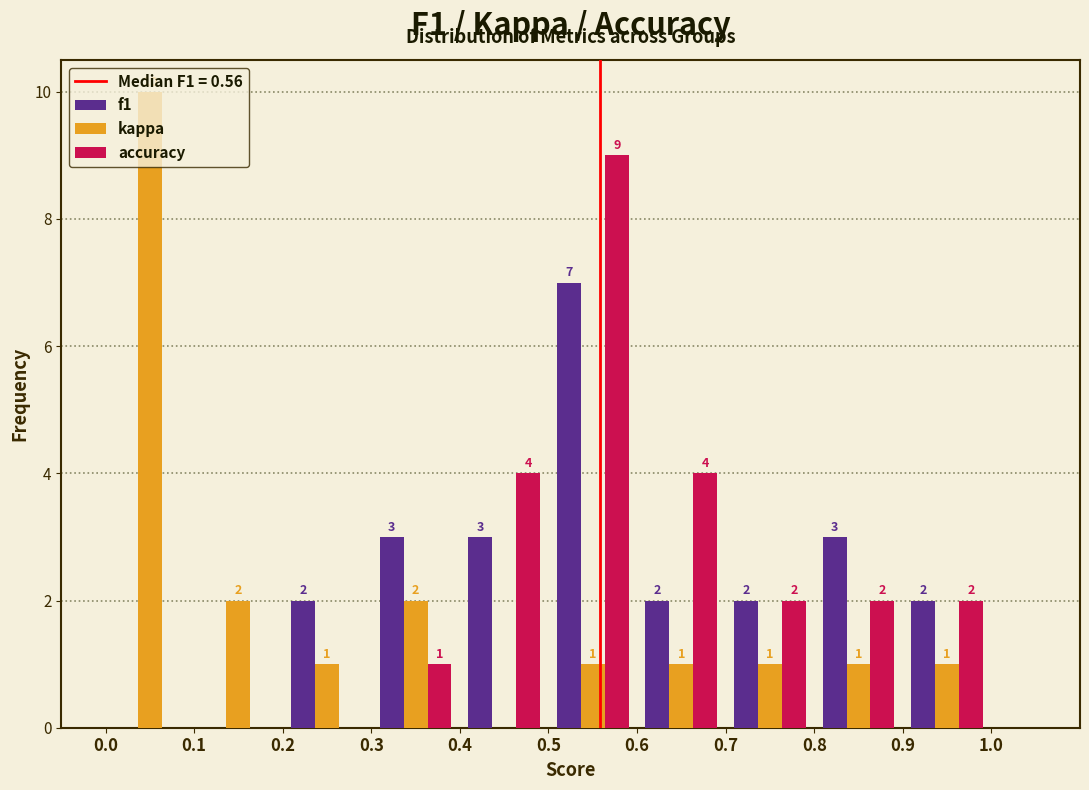

In the f1 series, which range on the x-axis has the tallest bar?

0.5 to 0.6